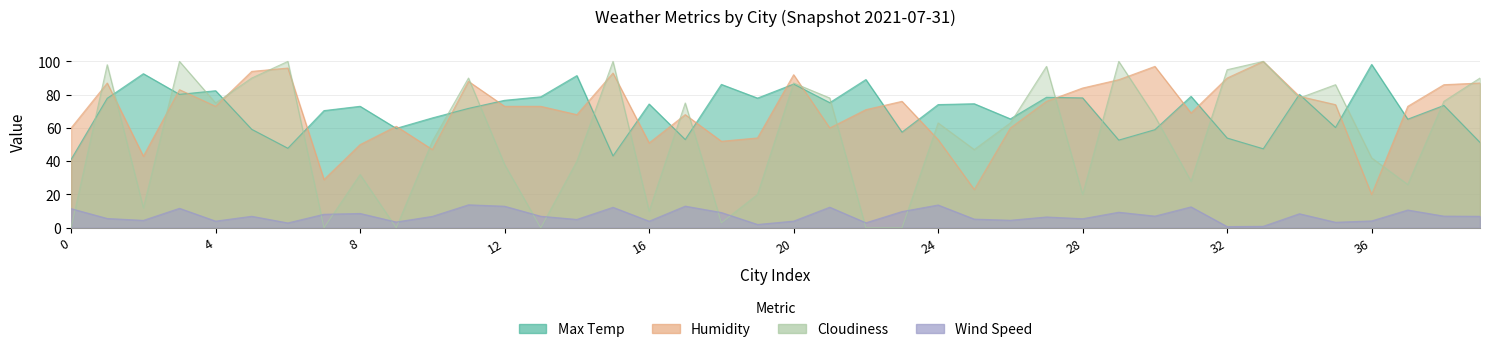

Does the chart display data point markers on the line(s)?

No